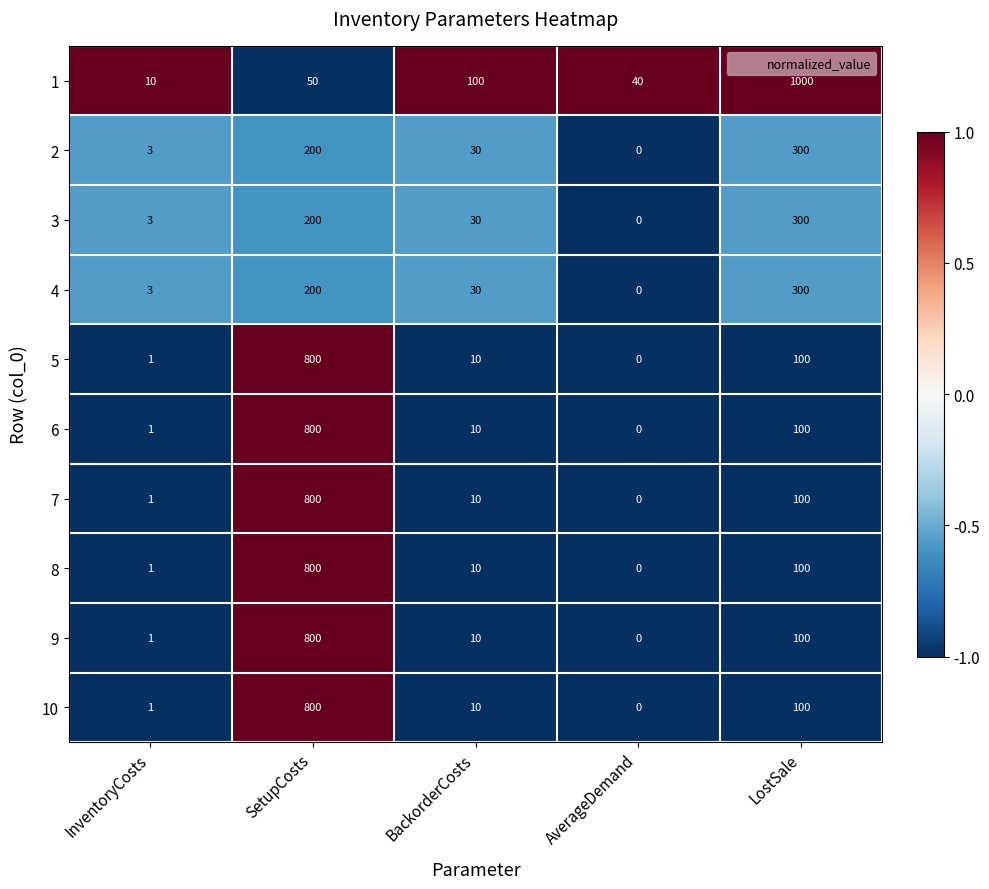

What is the minimum value shown in the chart?

0